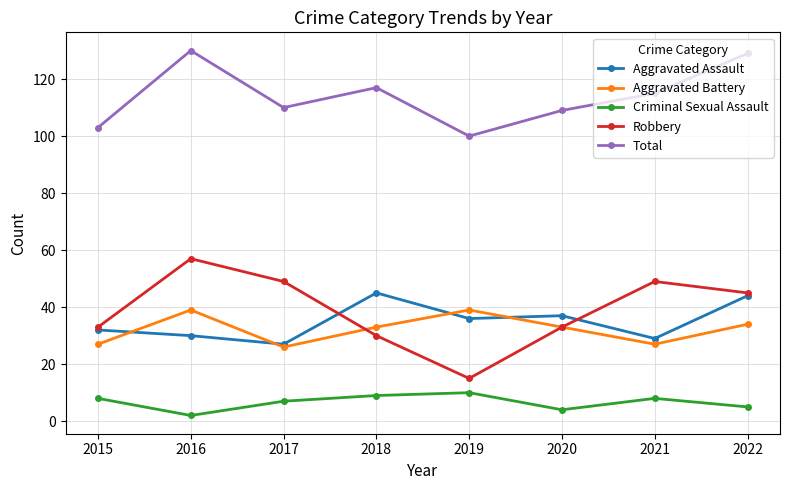

True or false: Aggravated Assault has more than 0 interior local peaks.

True